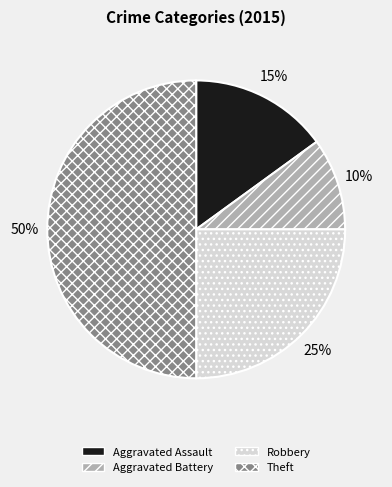

What is the largest slice in the pie chart?

Theft